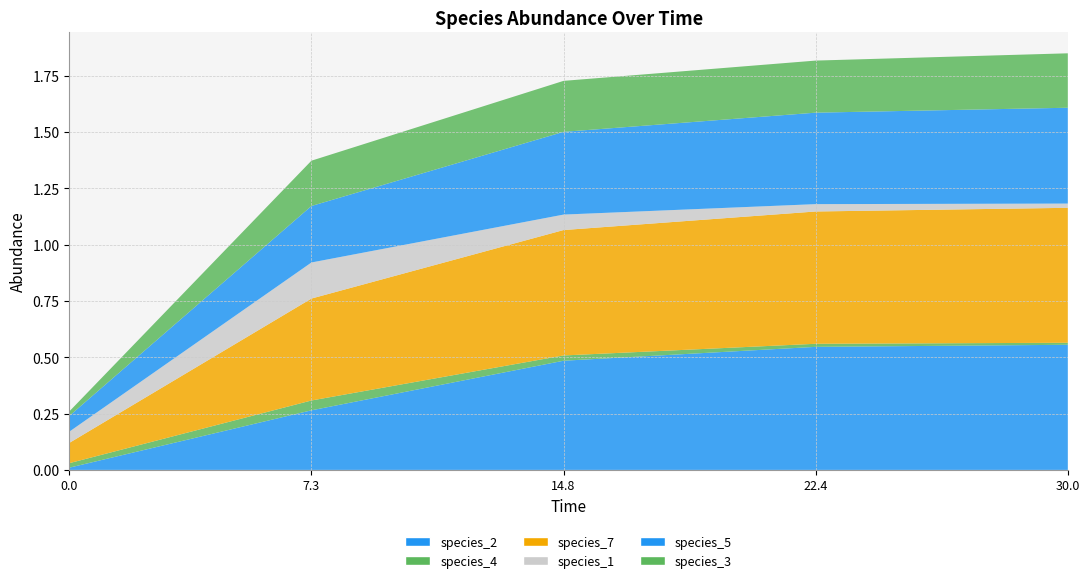

Reading left to right, list all the values displayed in this chart.

species_2: 0.0	0.3	0.5	0.5	0.6
species_4: 0.0	0.0	0.0	0.0	0.0
species_7: 0.1	0.5	0.6	0.6	0.6
species_1: 0.1	0.2	0.1	0.0	0.0
species_5: 0.1	0.3	0.4	0.4	0.4
species_3: 0.0	0.2	0.2	0.2	0.2